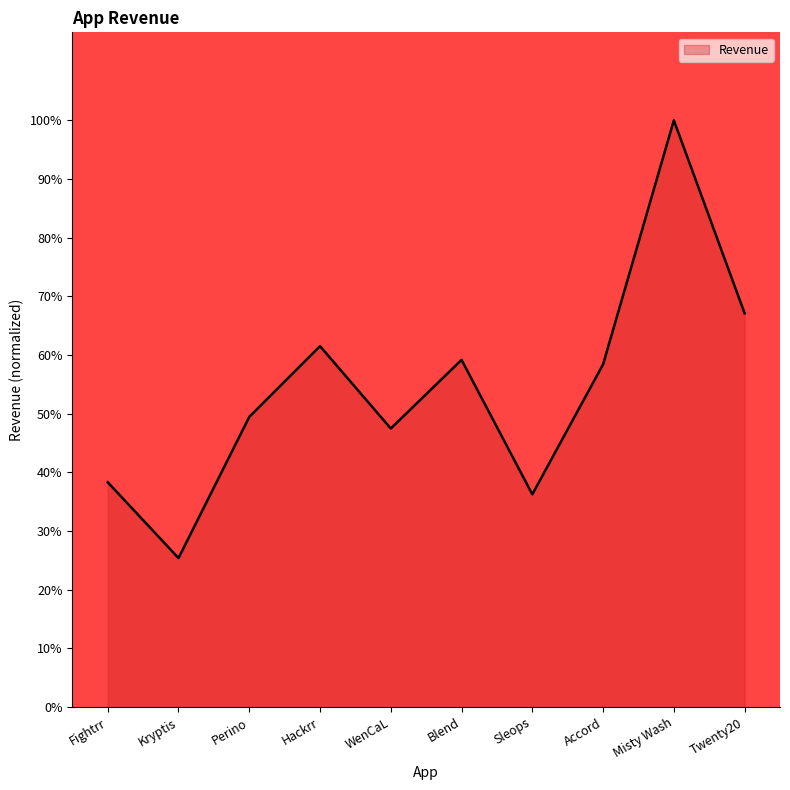

What position from the right is Kryptis?

9